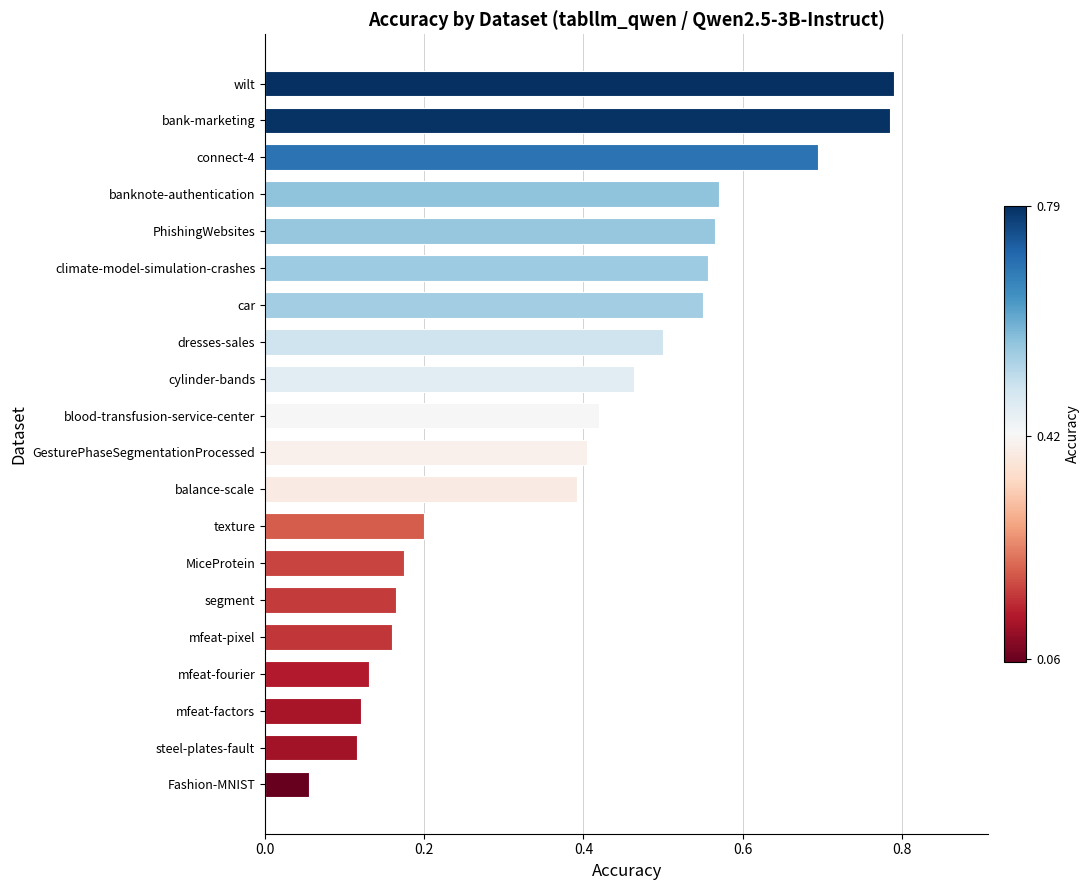

The chart shows a value of 0.4 at GesturePhaseSegmentationProcessed. True or false?

True